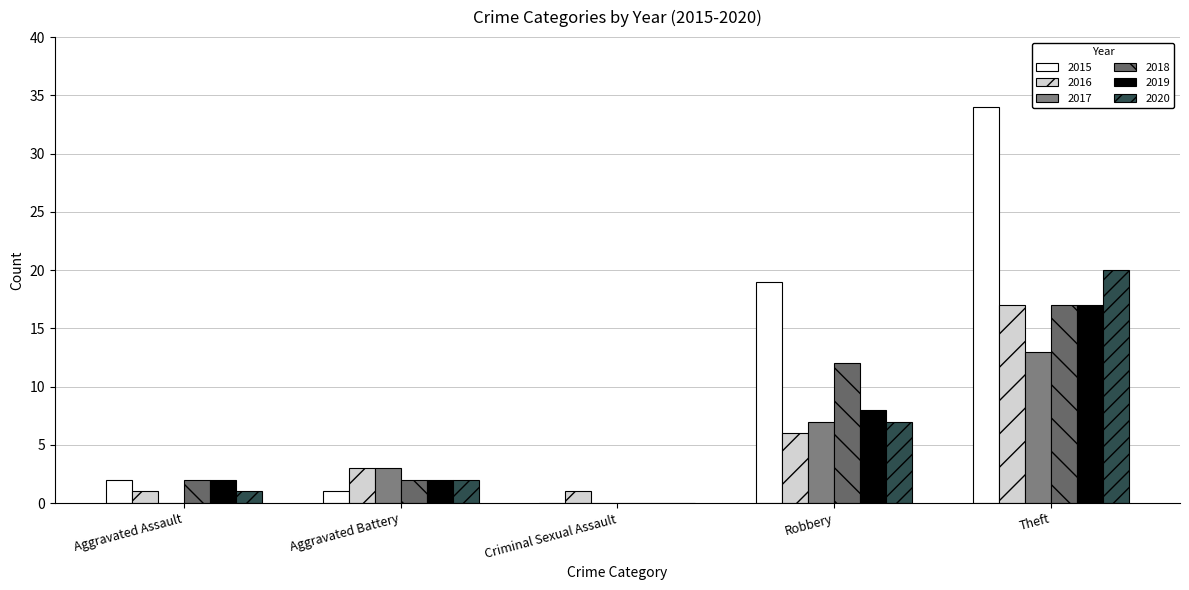

How many categories are shown in the chart?

5